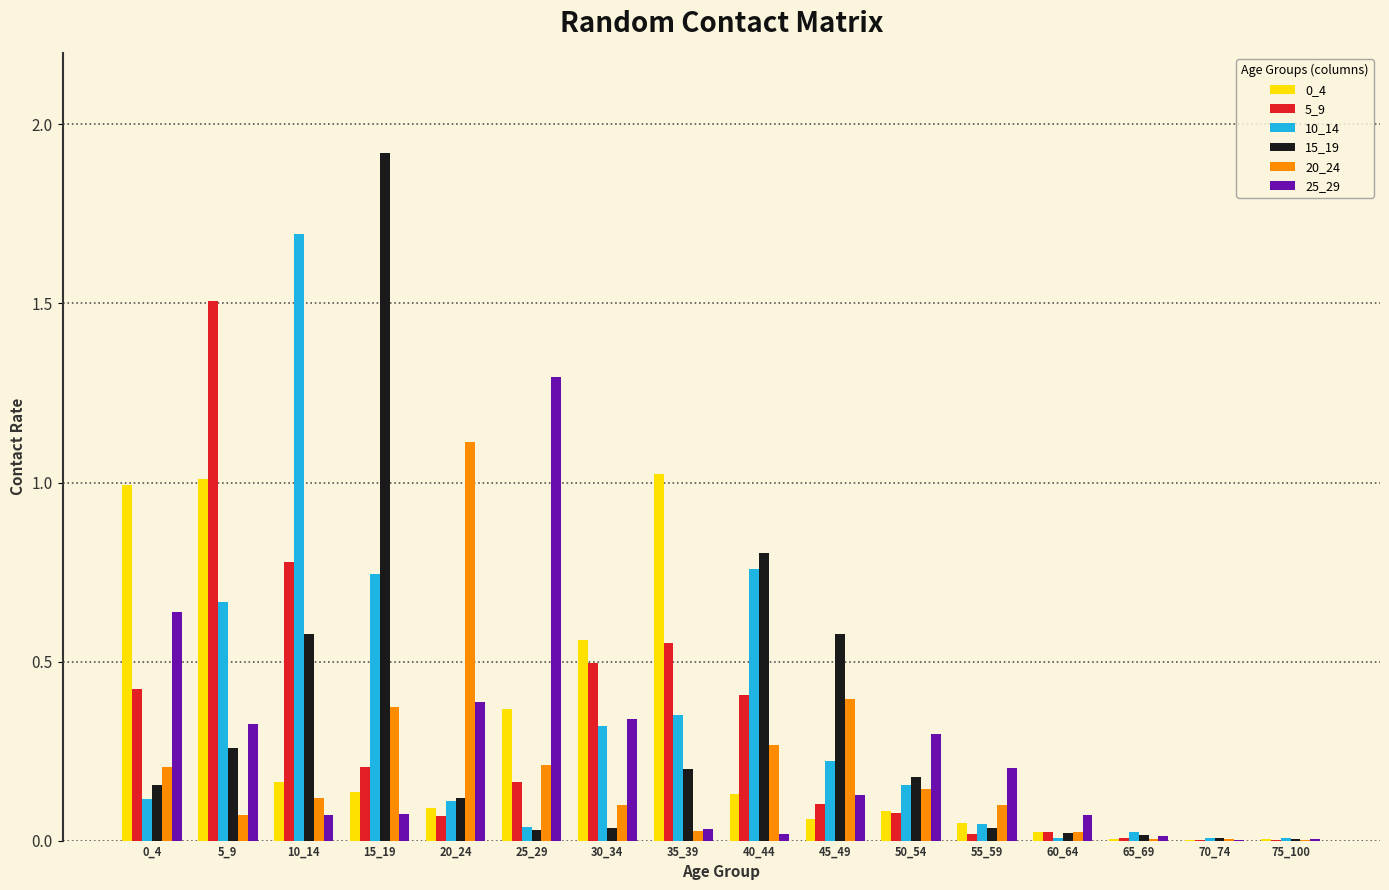

True or false: 25_29 has a value of 0.0 at 60_64.

False